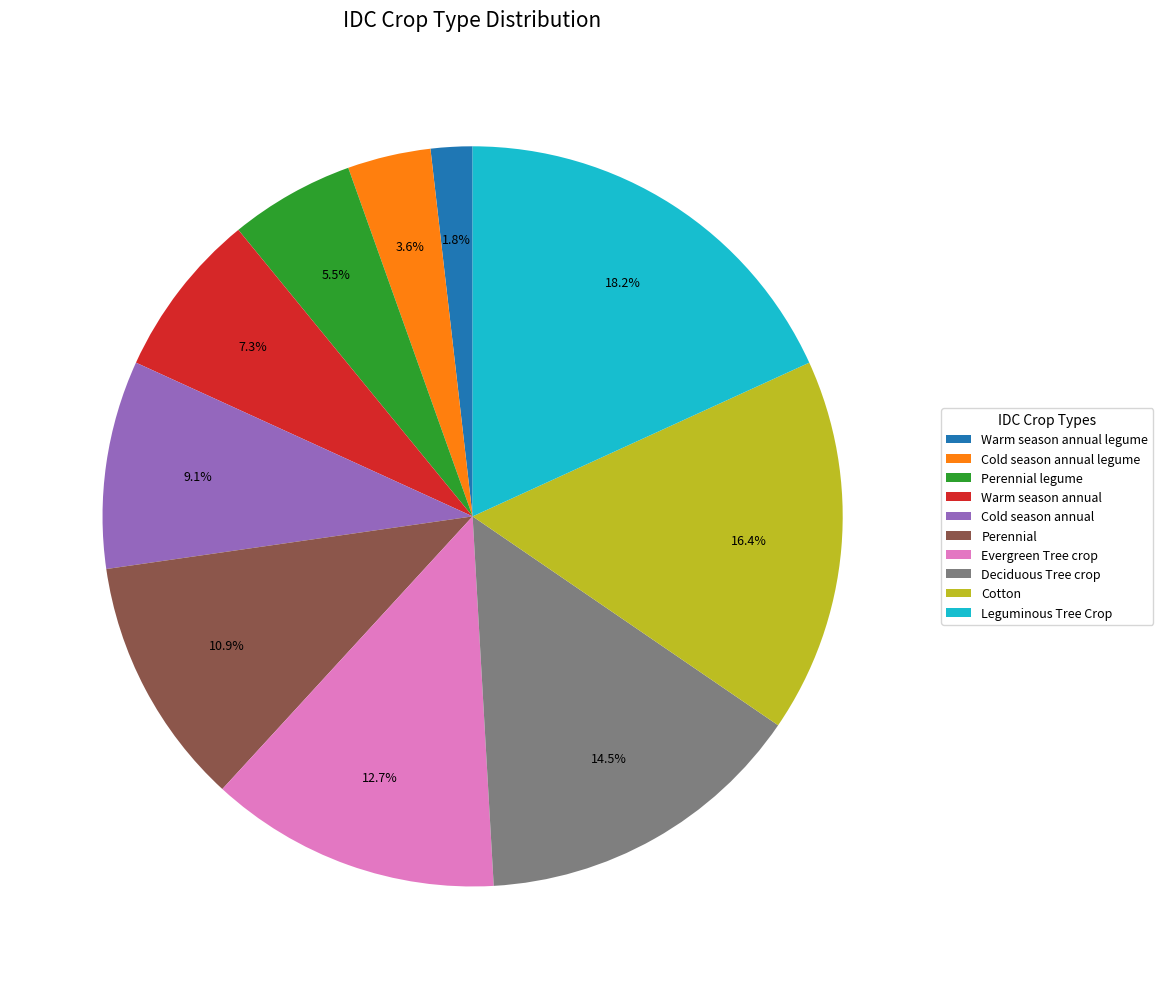

To the nearest percent, what is the average slice percentage?

10%